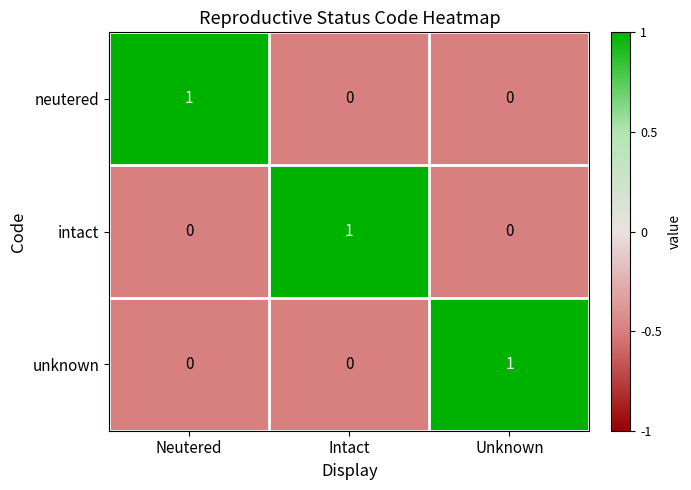

Reading right to left, what are all the values shown in this chart?

neutered: Unknown=0	Intact=0	Neutered=1
intact: Unknown=0	Intact=1	Neutered=0
unknown: Unknown=1	Intact=0	Neutered=0